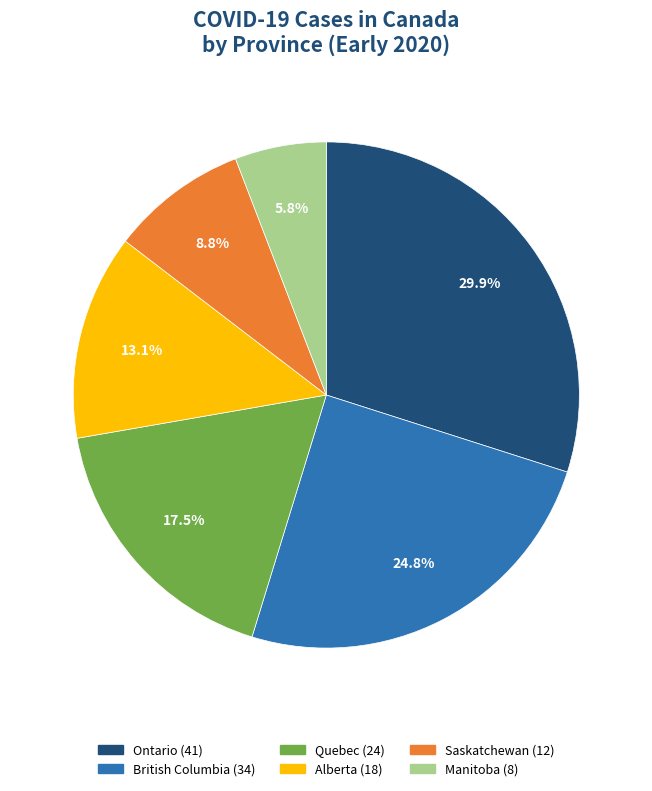

Rank the categories by value from highest to lowest.

Ontario, British Columbia, Quebec, Alberta, Saskatchewan, Manitoba